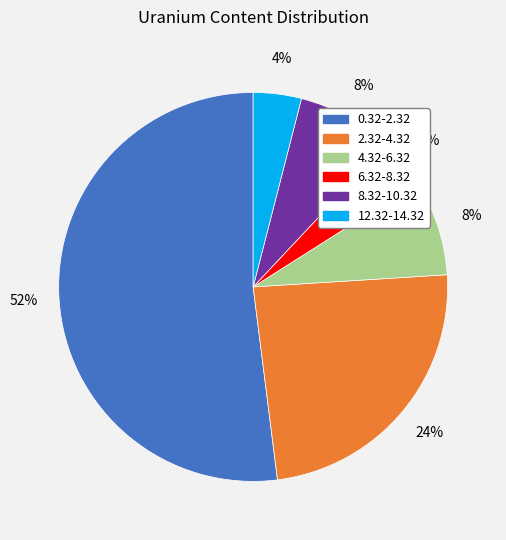

What is the largest slice in the pie chart?

0.32-2.32